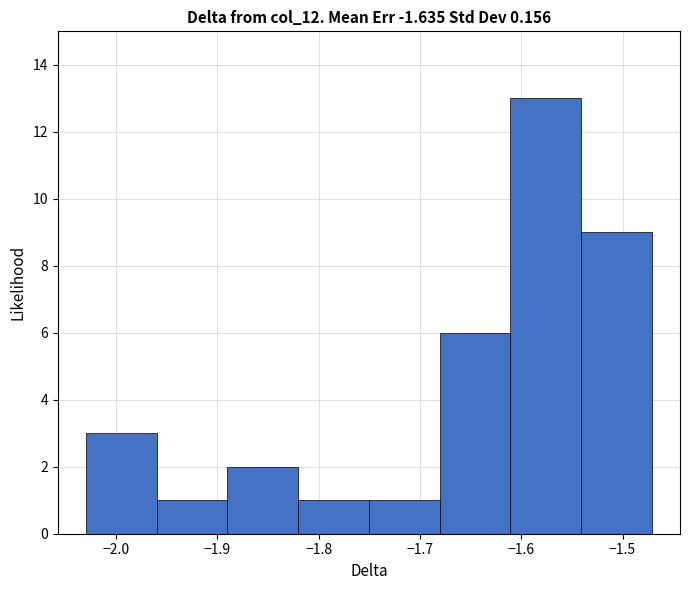

Over which range of the x-axis is the bar tallest?

-1.61 to -1.54